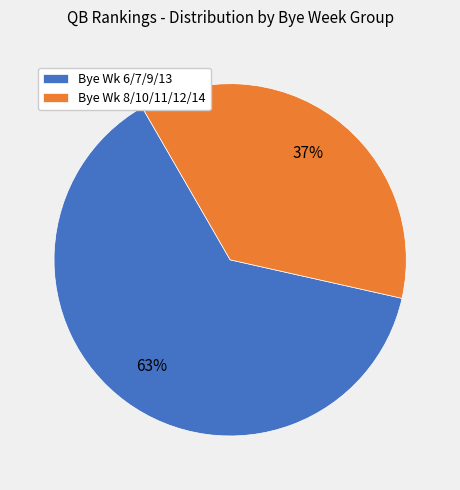

Between Bye Wk 8/10/11/12/14 and Bye Wk 6/7/9/13, which is larger?

Bye Wk 6/7/9/13